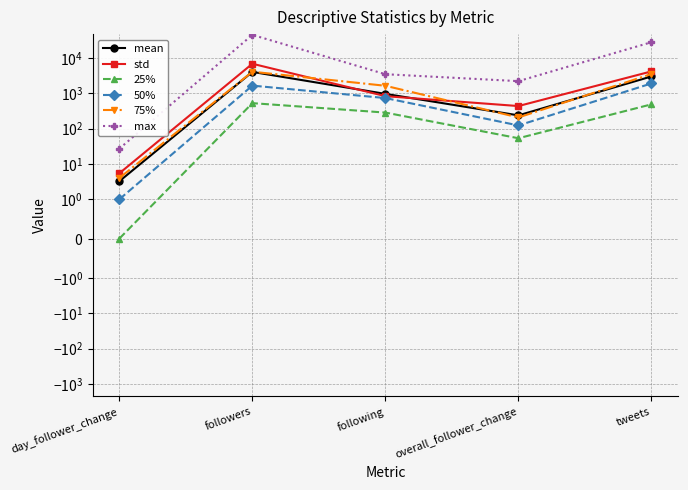

What is the value of the mean point at the 2nd from the left?

3992.4